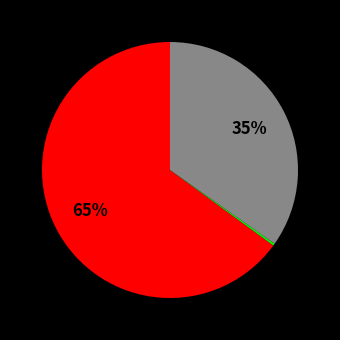

To the nearest percent, what is the average slice percentage?

25%